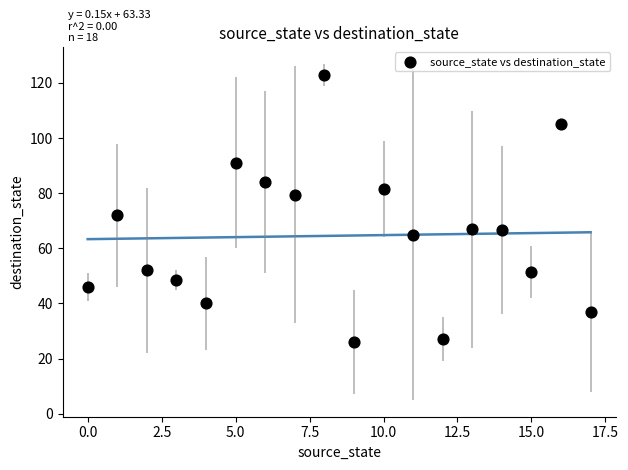

What is the range of Y values (max minus min)?

97.0